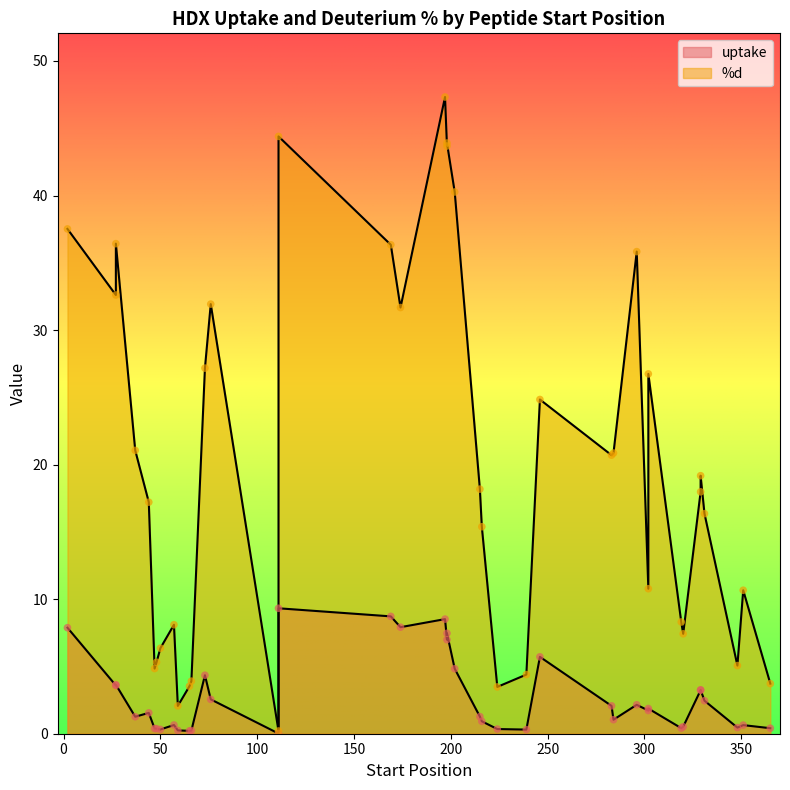

Which has a higher value, 66 or 59?

59